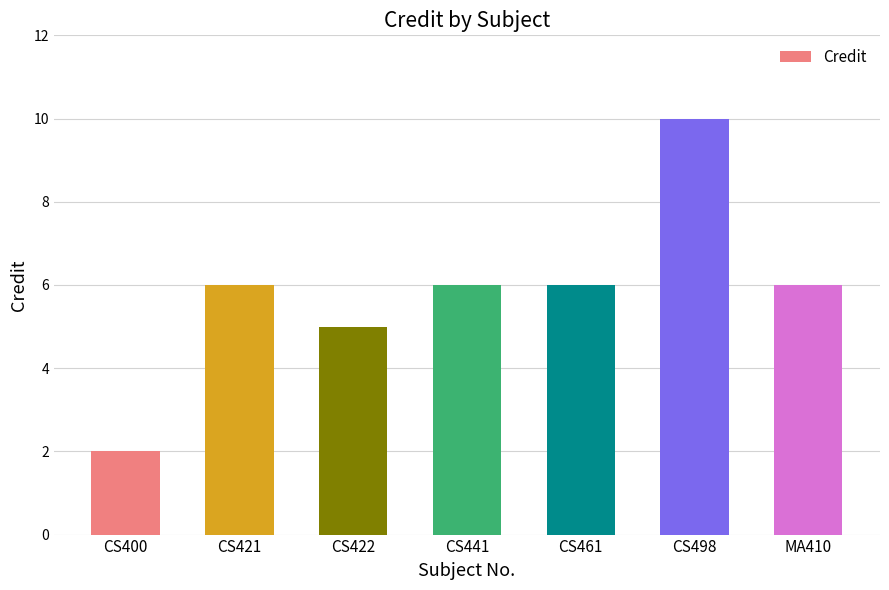

What position from the right is MA410?

1